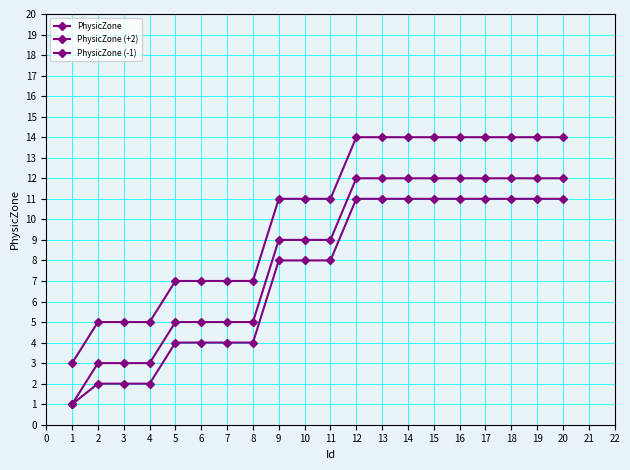

True or false: PhysicZone has more than 1 points higher than both neighbors.

False